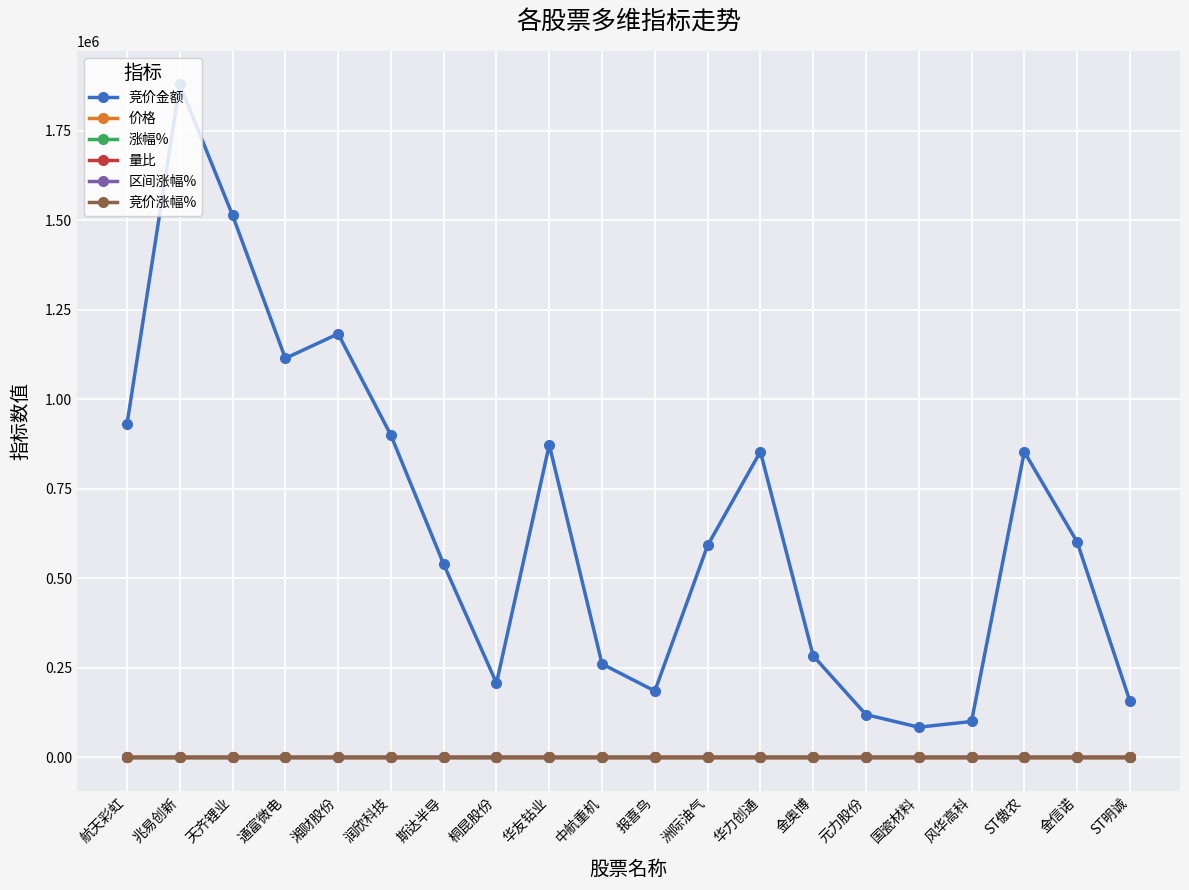

What is the value of the 价格 point at the 2nd from the left?

79.0